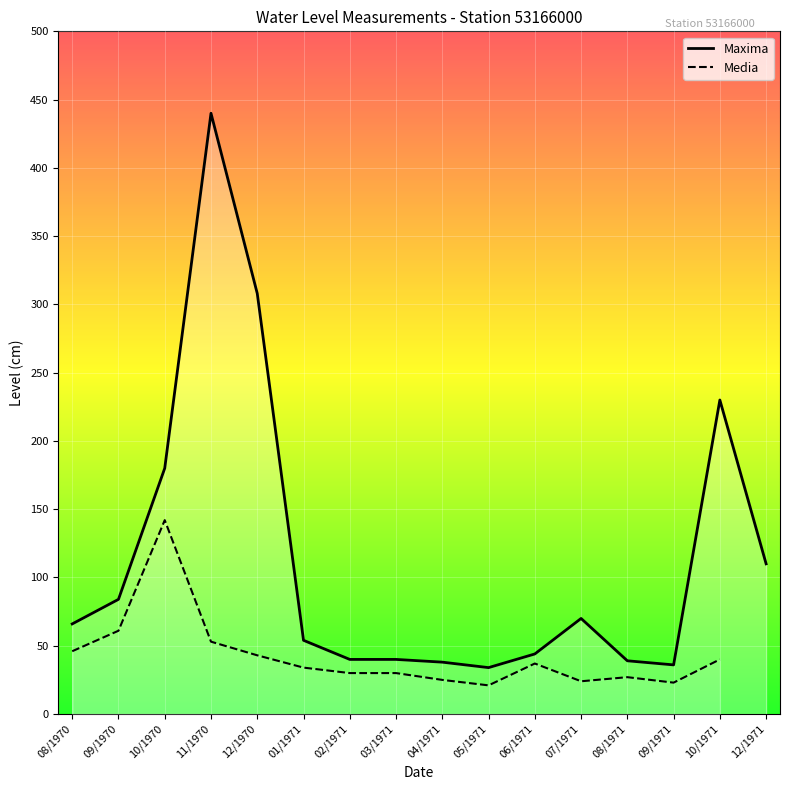

The value at 07/1971 is 70. True or false?

True